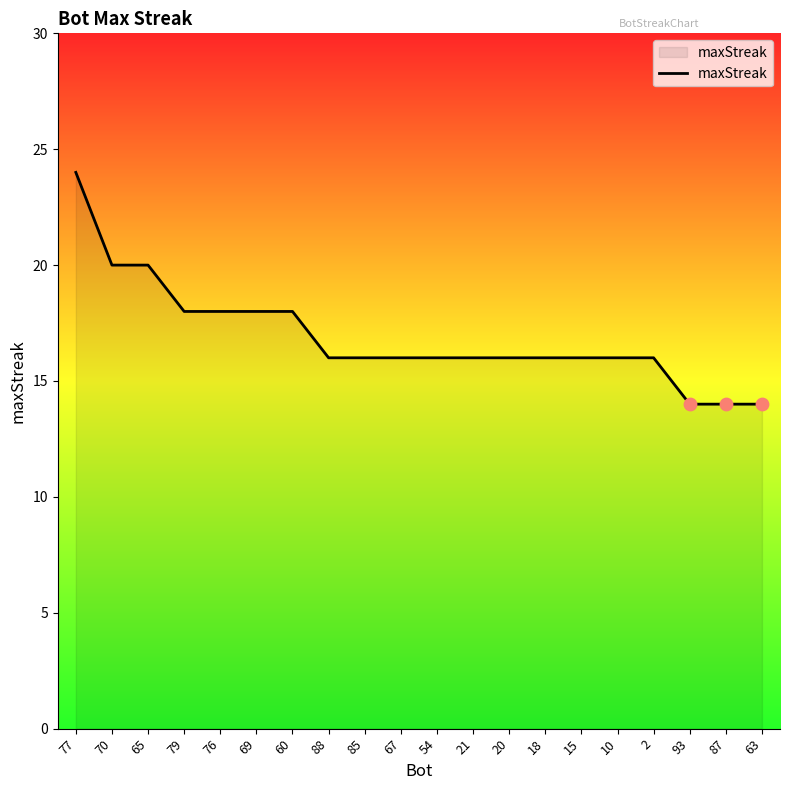

What is the ratio of the value at 87 to the value at 20?

0.9